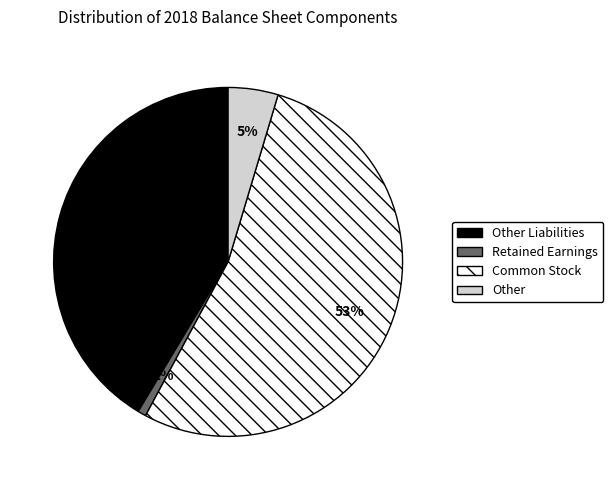

Is there any slice that represents more than half of the pie?

Yes